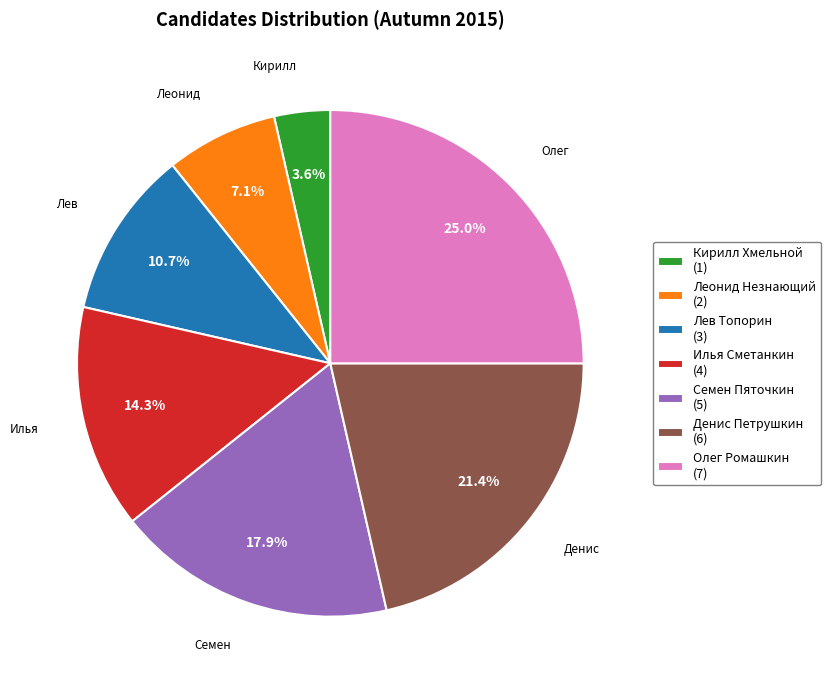

Is it true that Лев Топорин is 11% of the pie?

True